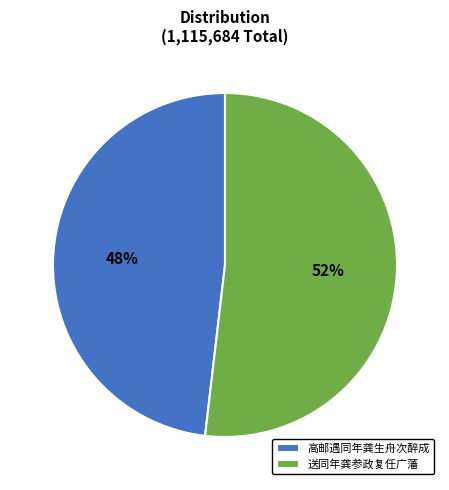

Is 送同年龚参政复任广藩 the majority of the pie?

Yes